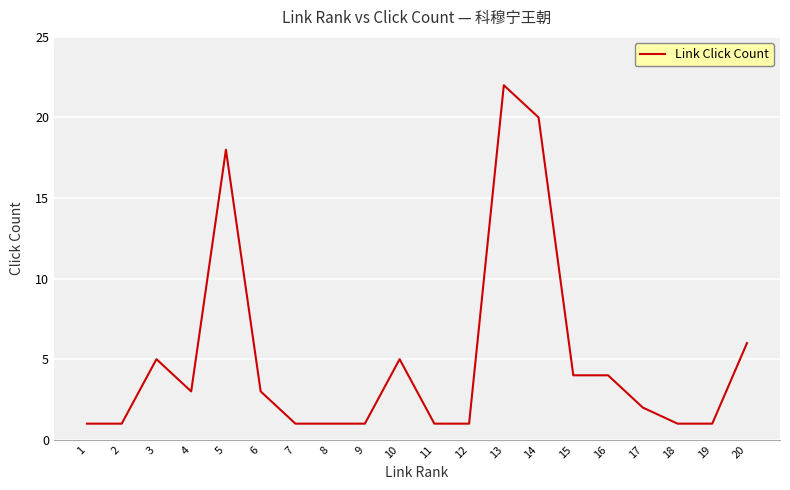

Which has a higher value, 15 or 19?

15